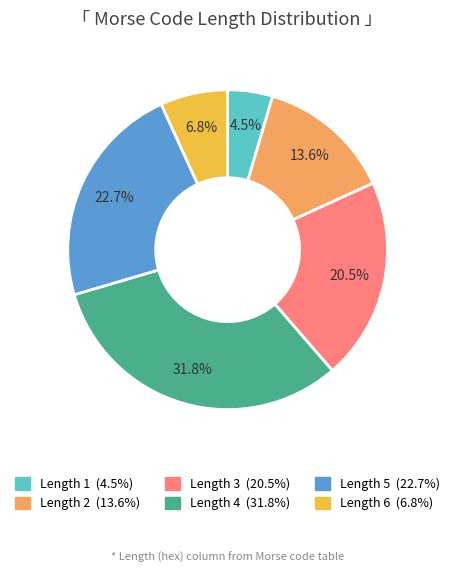

How many slices are in this pie chart?

6